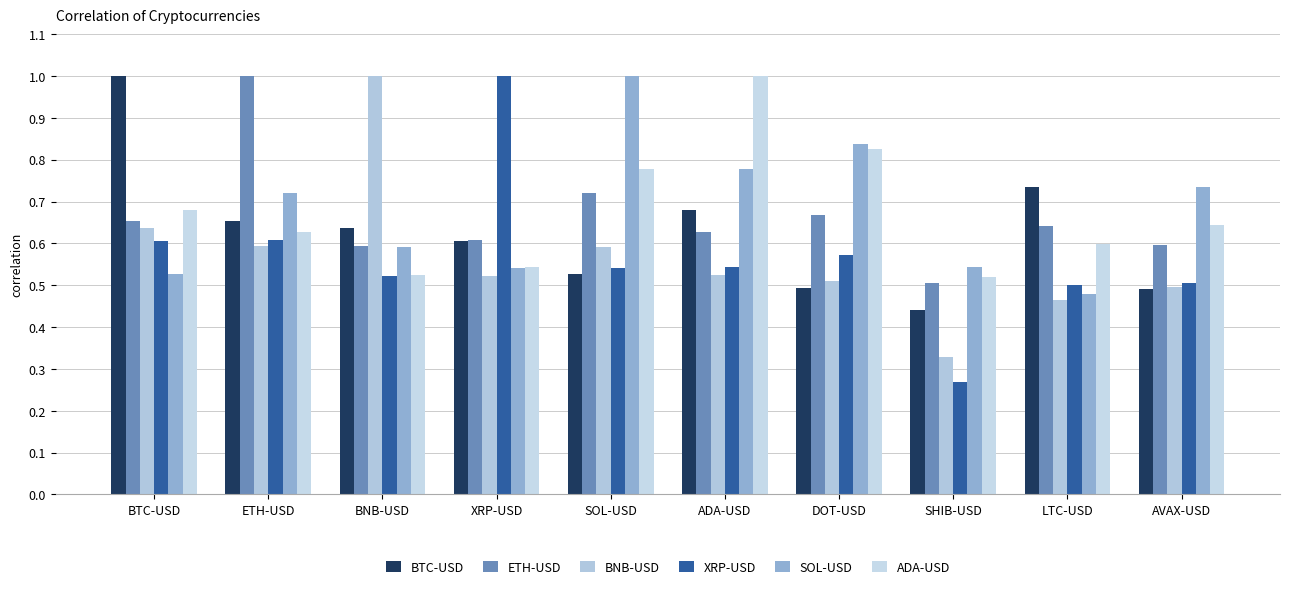

Which label corresponds to the largest value in the chart?

BTC-USD